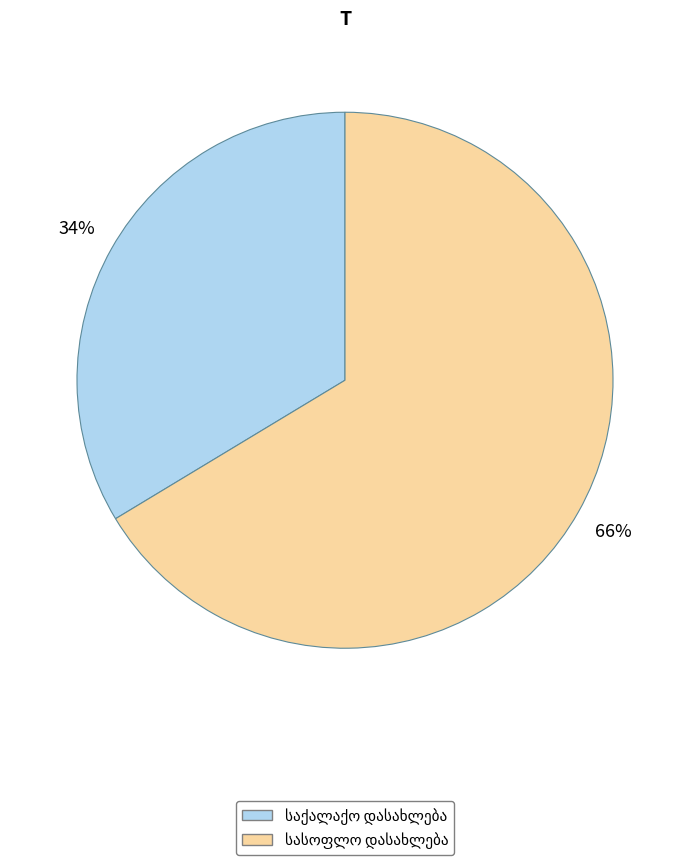

To the nearest percent, what is the average slice percentage?

50%